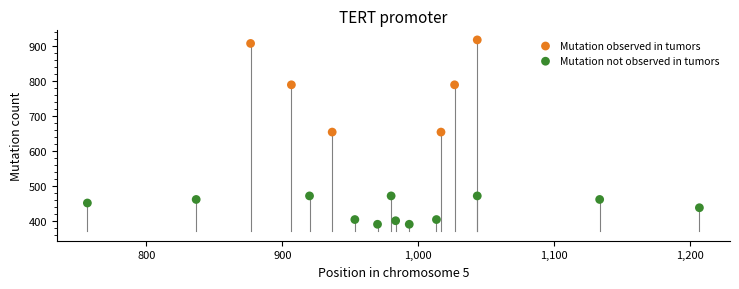

Which series reaches the maximum Y coordinate?

Mutation observed in tumors